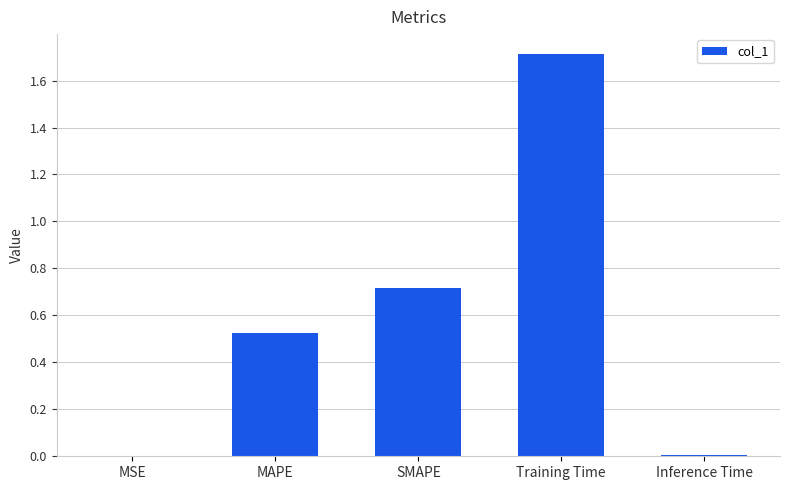

What is the sum of all values?

3.0